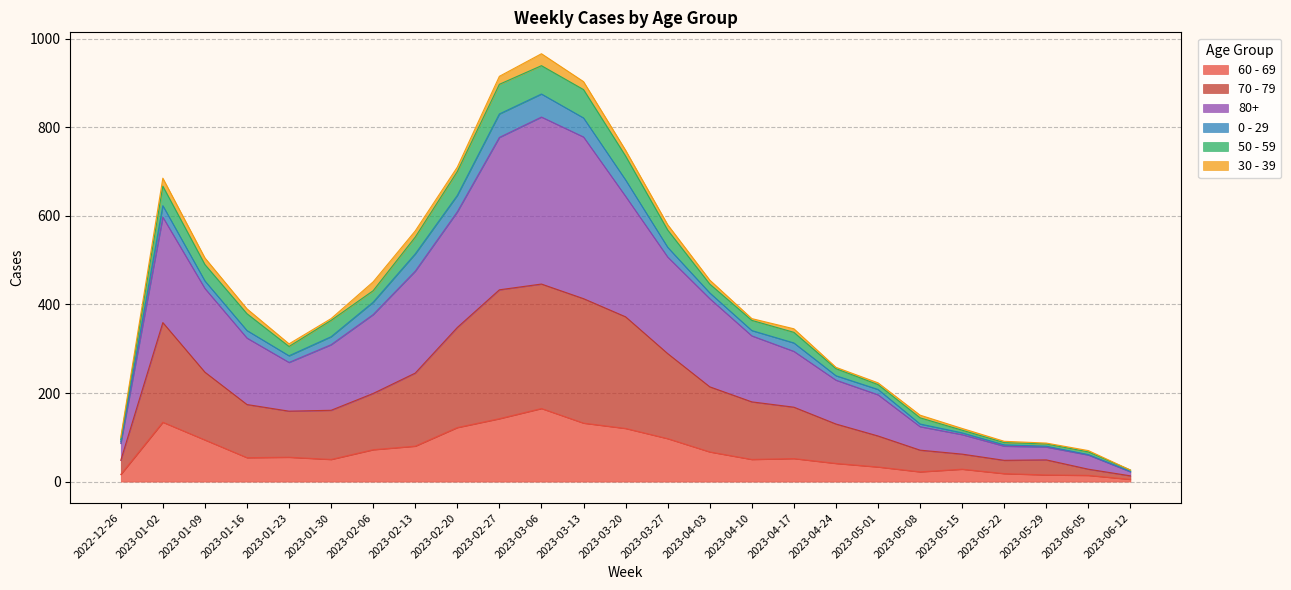

Which category has the highest value in the 60 - 69 series?

2023-03-06